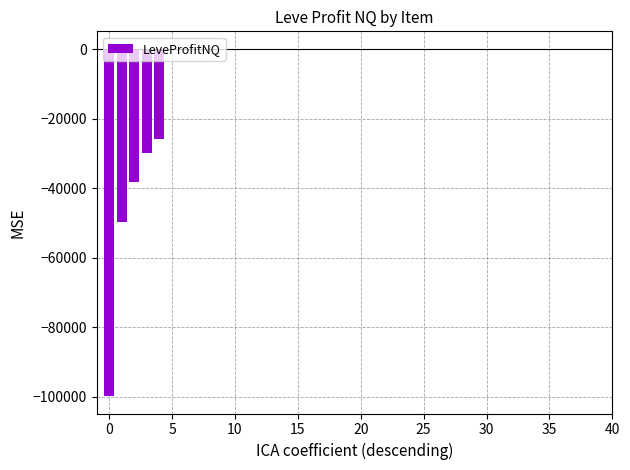

How many categories are shown in the chart?

40